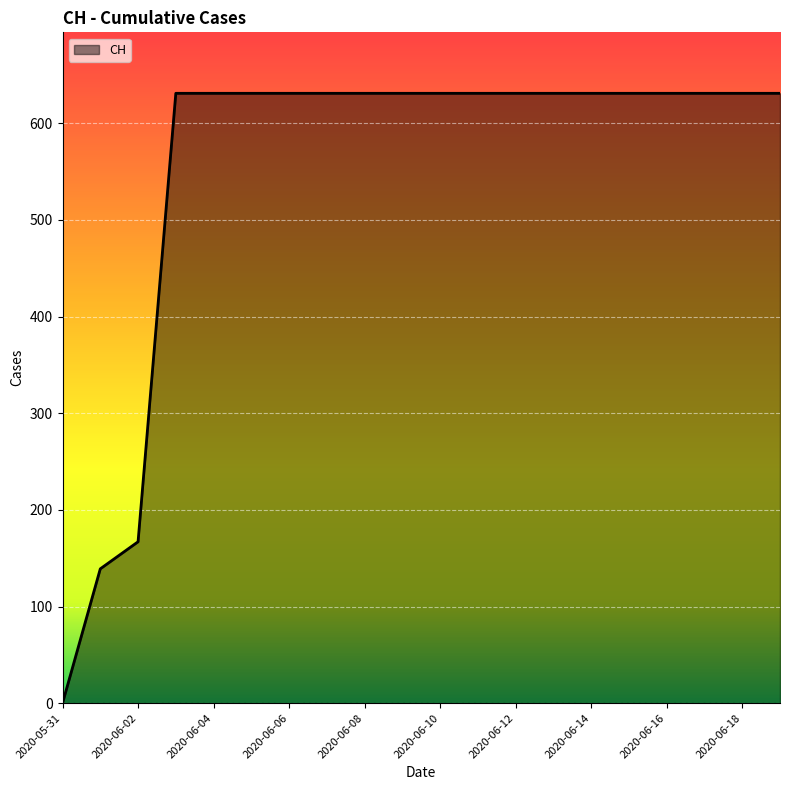

What is the difference between the maximum and minimum values?

631